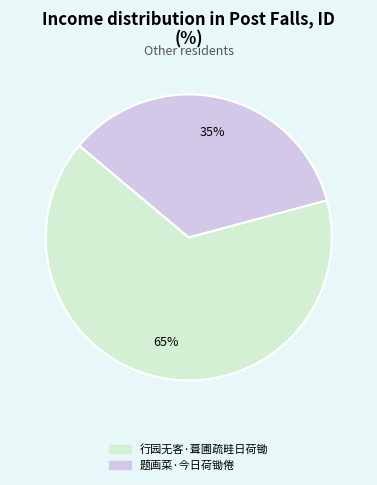

Is there any slice that represents more than half of the pie?

Yes